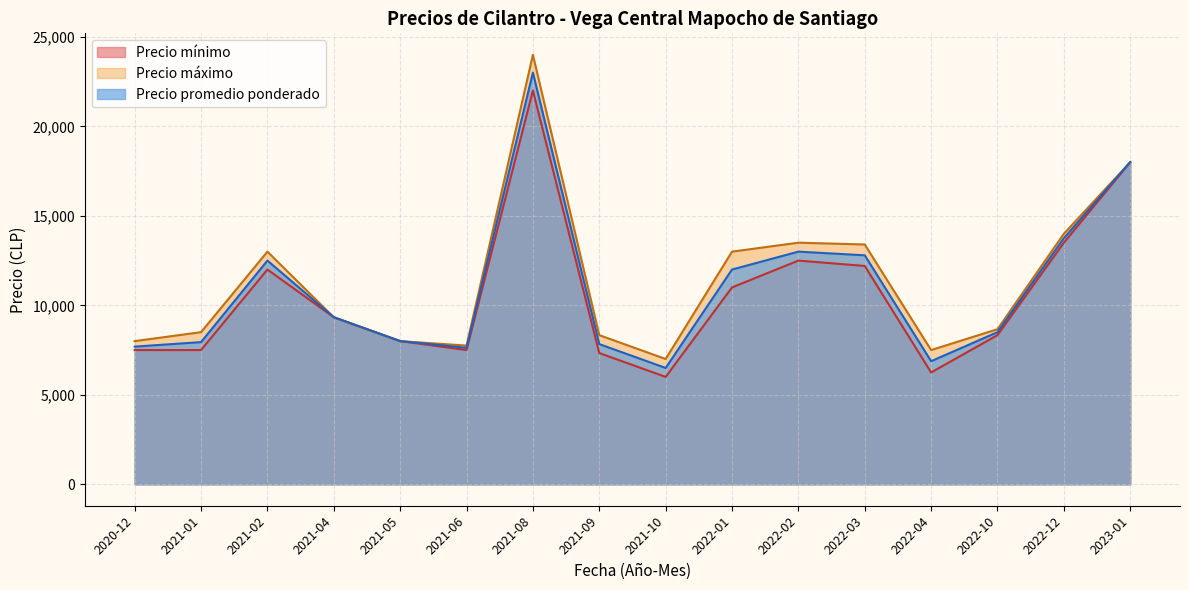

What is the total value across all series at 2021-10?

19500